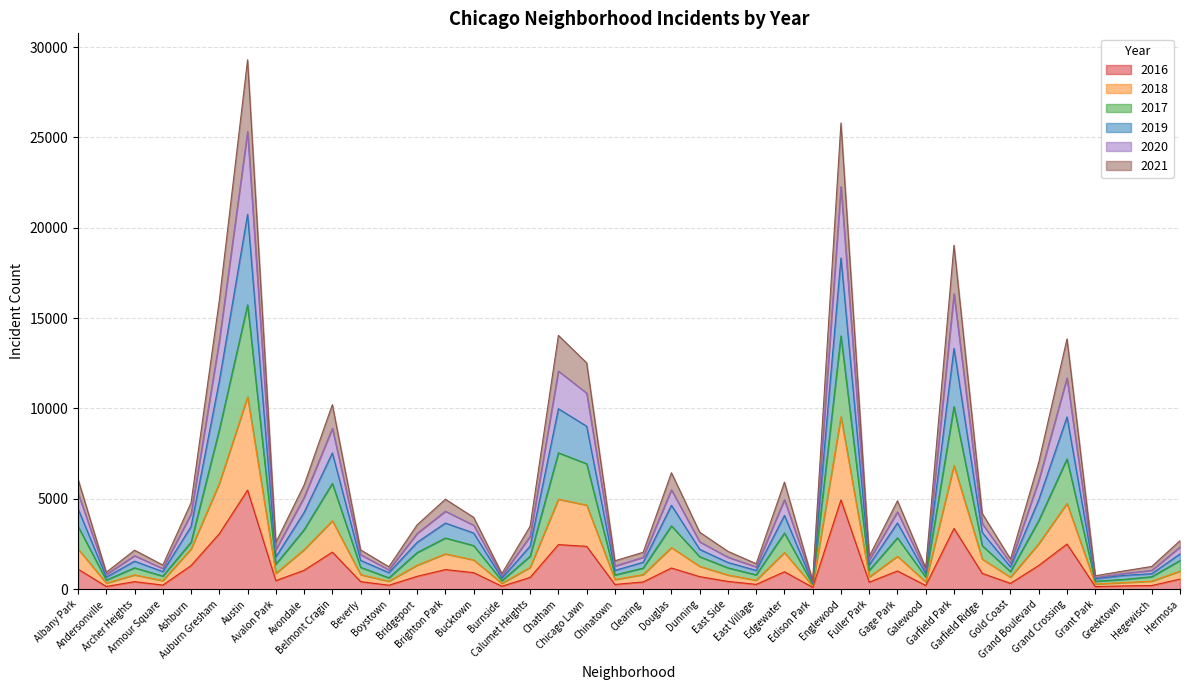

True or false: 2021 has more than 2 interior local peaks.

True